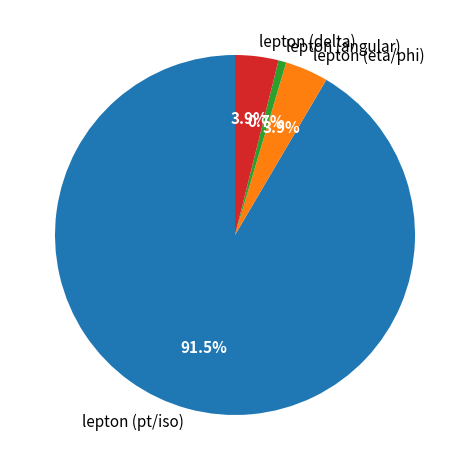

Which slice is the smallest?

lepton (angular)